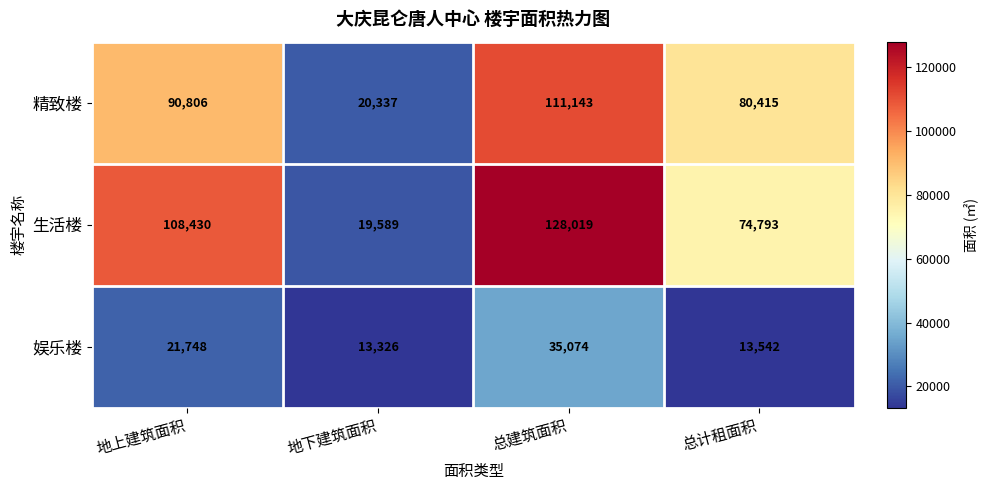

Which series changed the most between 地上建筑面积 and 总建筑面积?

精致楼